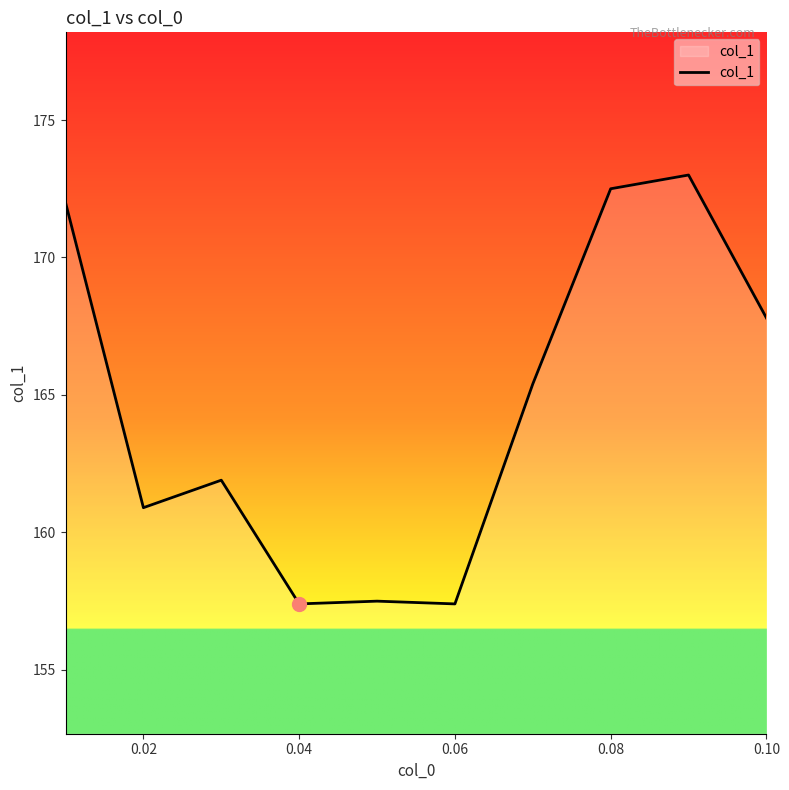

Count the number of values greater than 165.

5